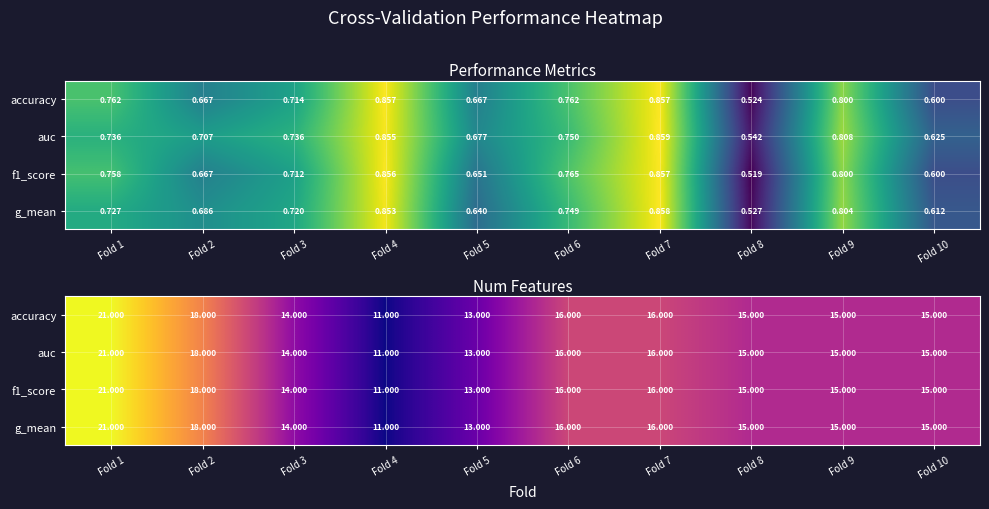

The auc series shows 21 at Fold 1. True or false?

True